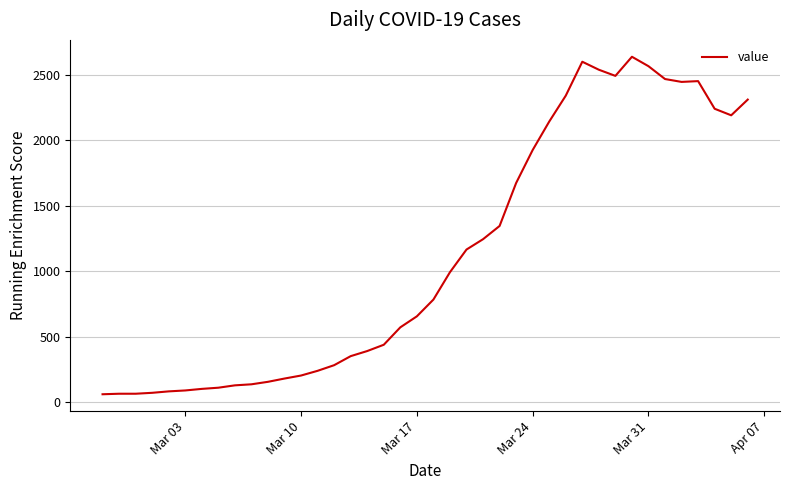

What is the smallest value displayed?

61